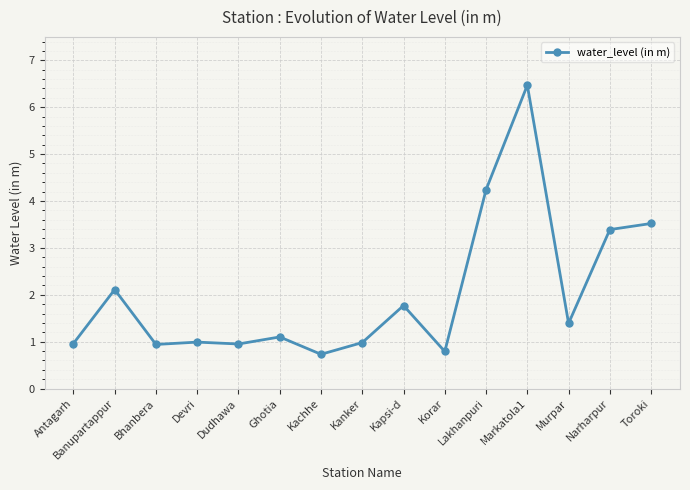

Where is the first local maximum?

Banupartappur